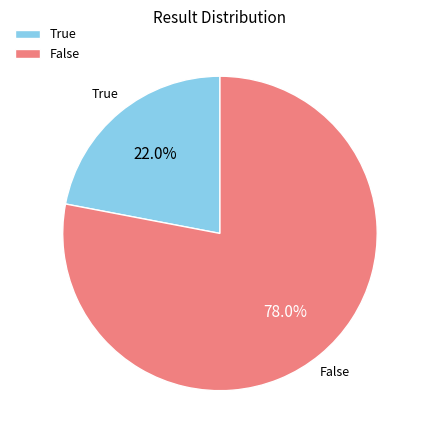

Which category has the smallest portion of the pie?

True